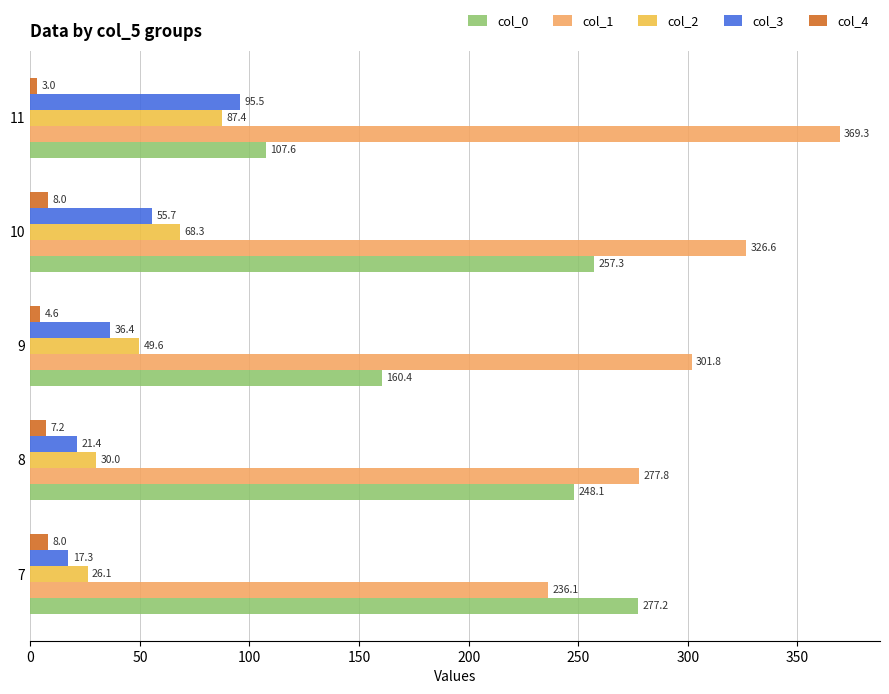

Rank the series by their maximum value, from highest to lowest.

col_1, col_0, col_3, col_2, col_4